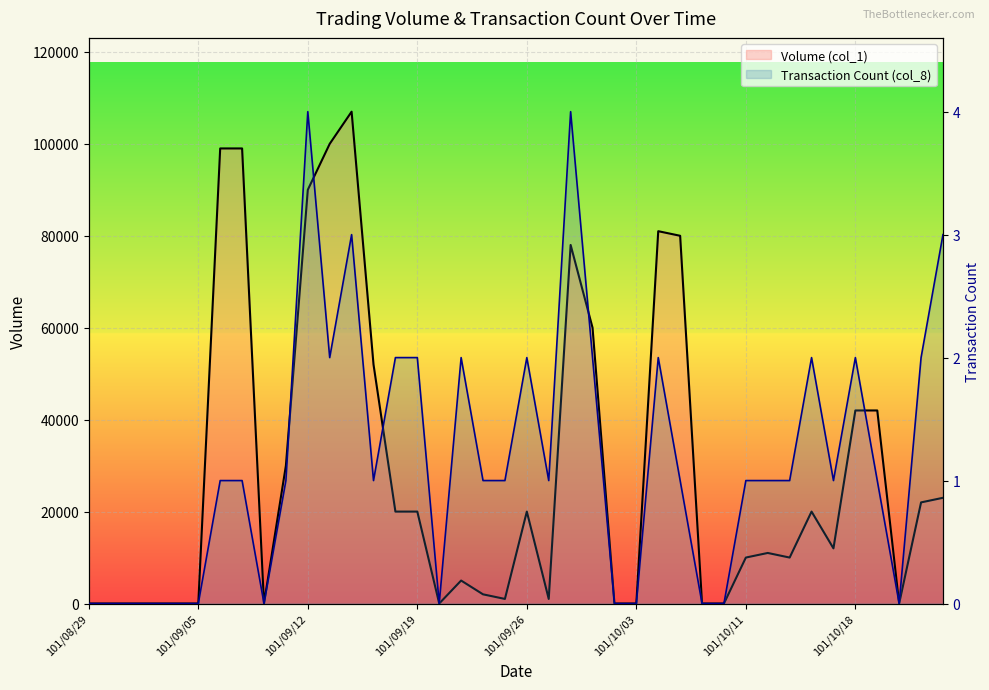

Does the chart display data point markers on the line(s)?

No